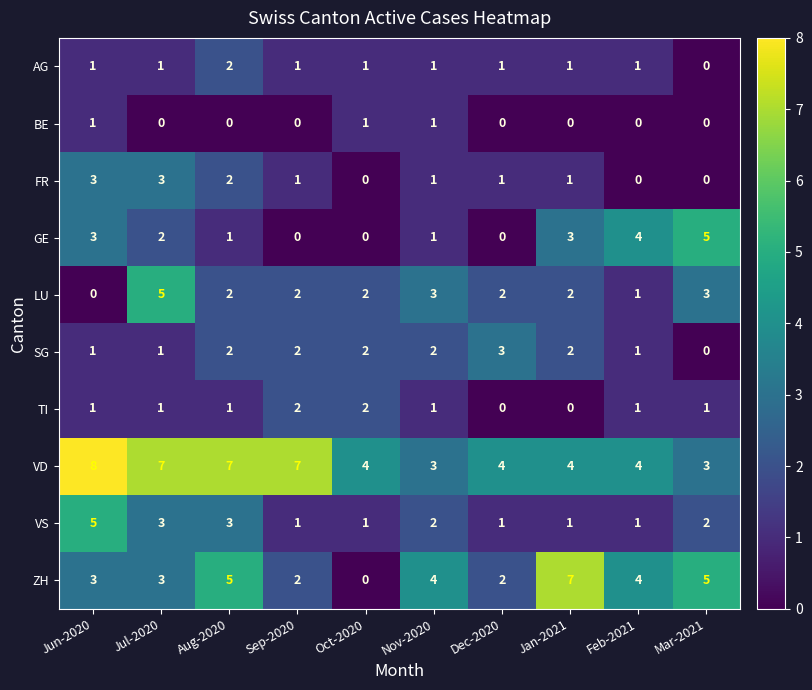

At which category does the chart reach its peak across all series?

Jun-2020